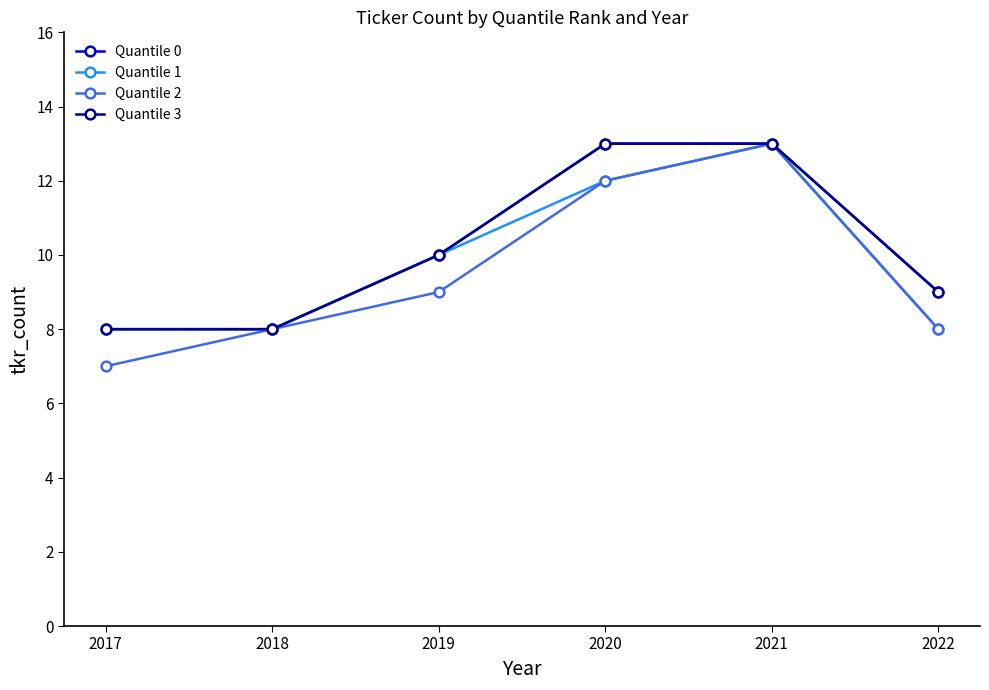

Is this an area chart (filled region under the line)?

No